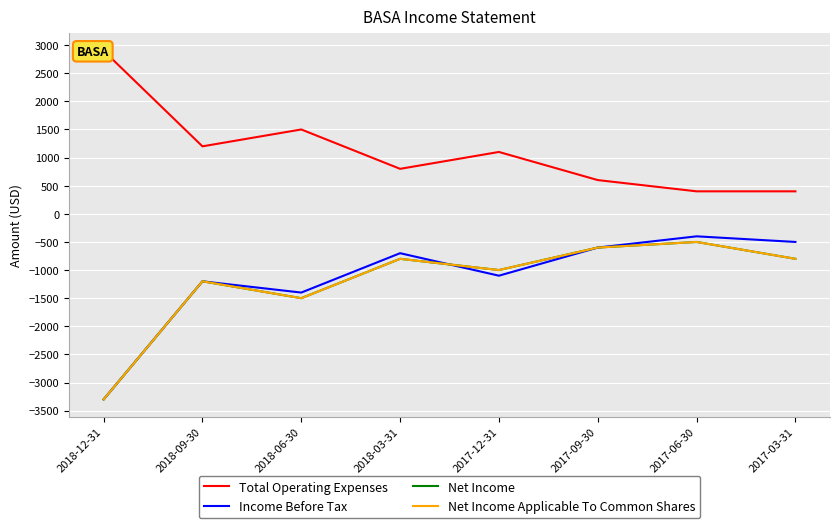

What is the spread (max minus min) of values at 2017-03-31?

1200